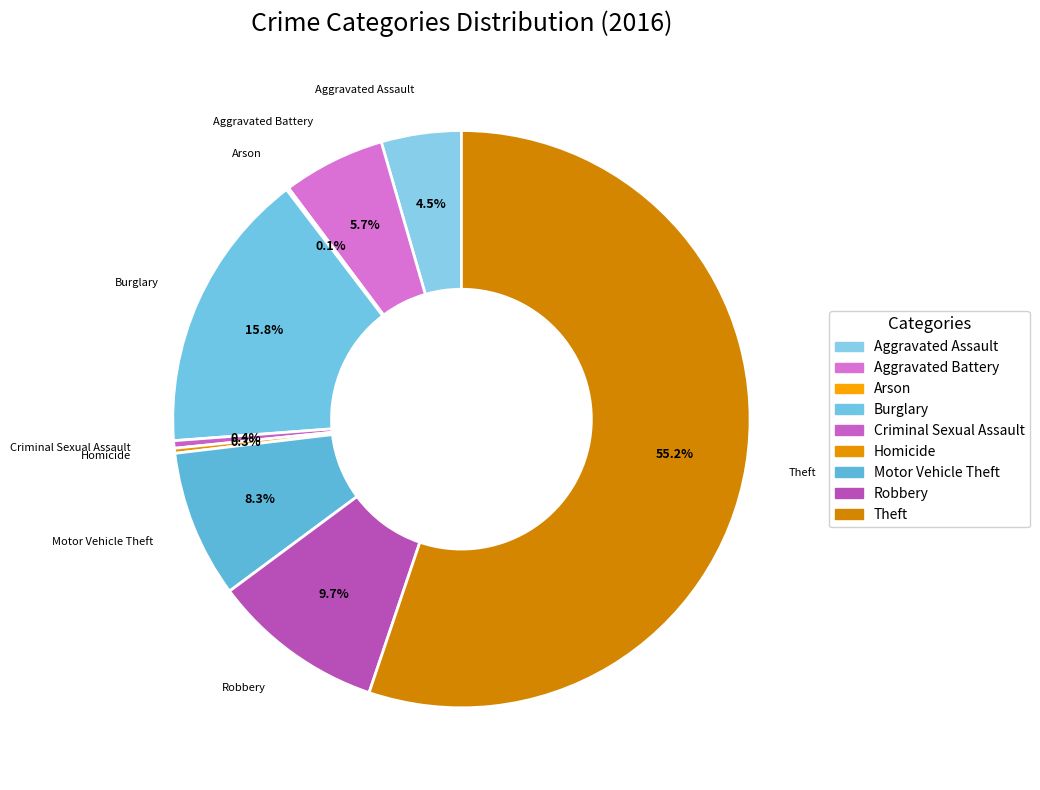

Which has a higher value, Aggravated Assault or Motor Vehicle Theft?

Motor Vehicle Theft